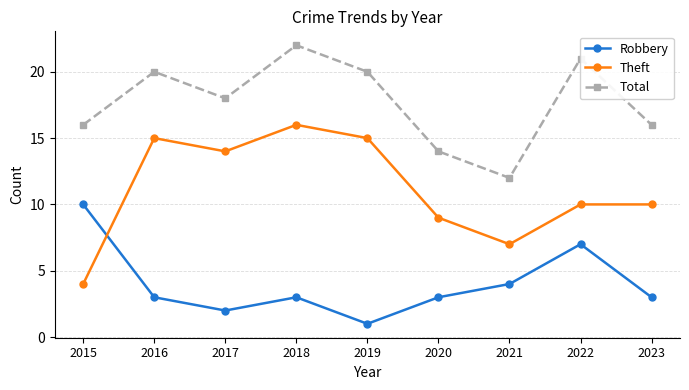

At which label does Robbery first exceed 3?

2015